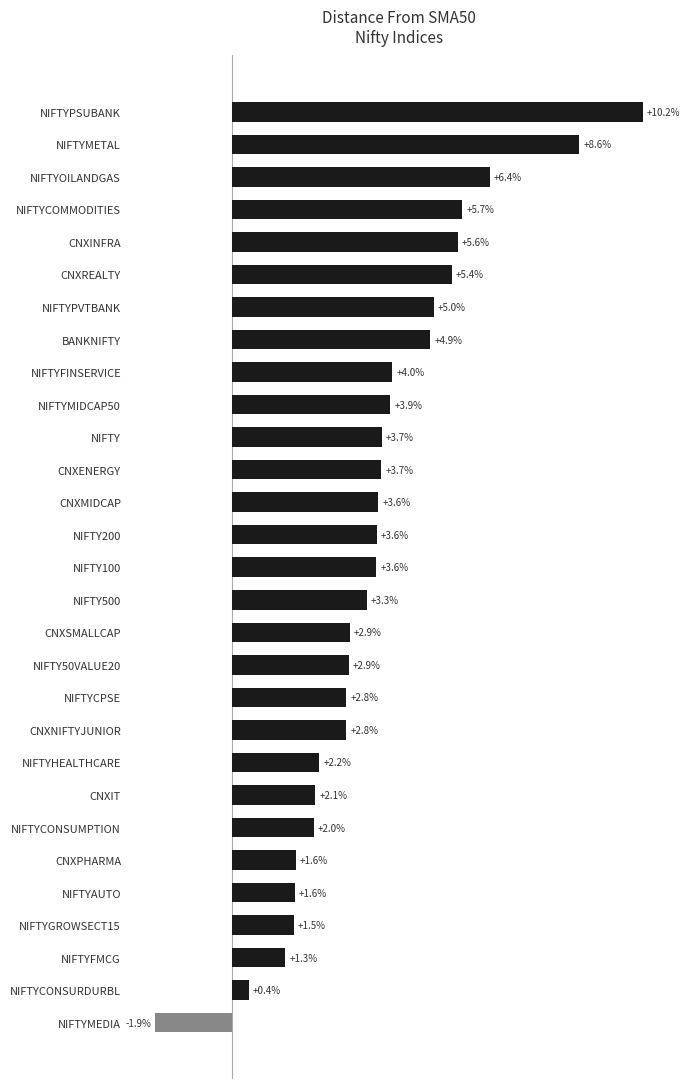

Between NIFTYCONSUMPTION and NIFTYAUTO, which is larger?

NIFTYCONSUMPTION